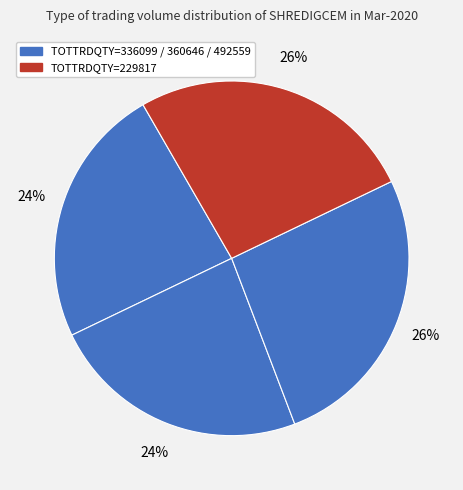

Rank the categories by value from highest to lowest.

492559, 229817, 336099, 360646